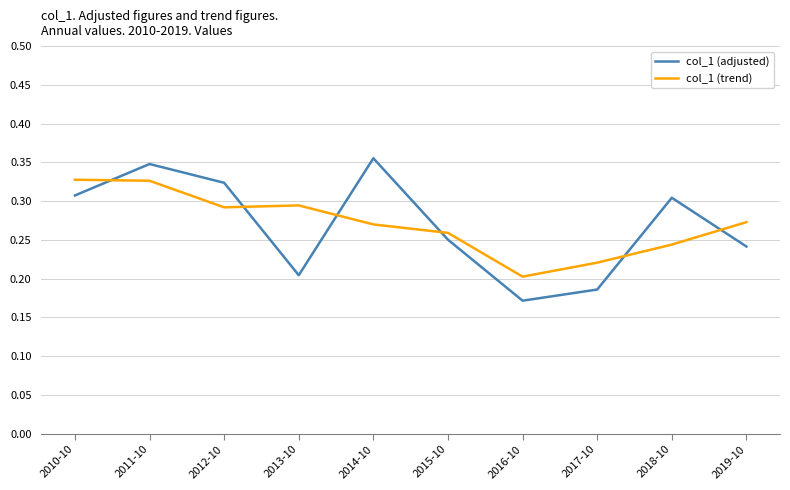

At which label does col_1 (adjusted) reach its minimum?

2016-10